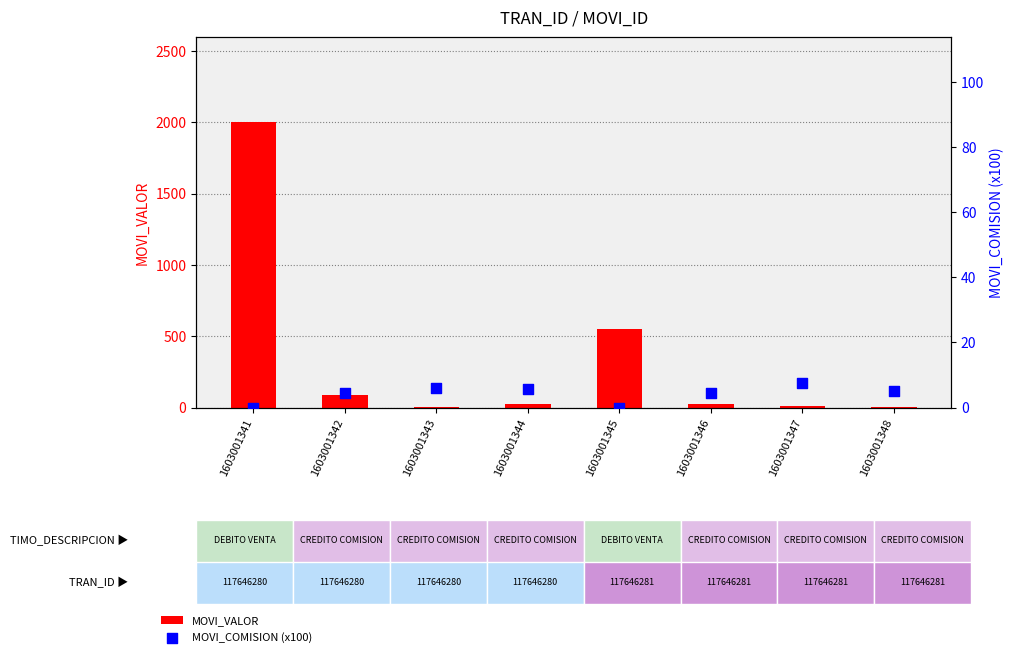

Which series has the widest spread of Y values?

MOVI_VALOR